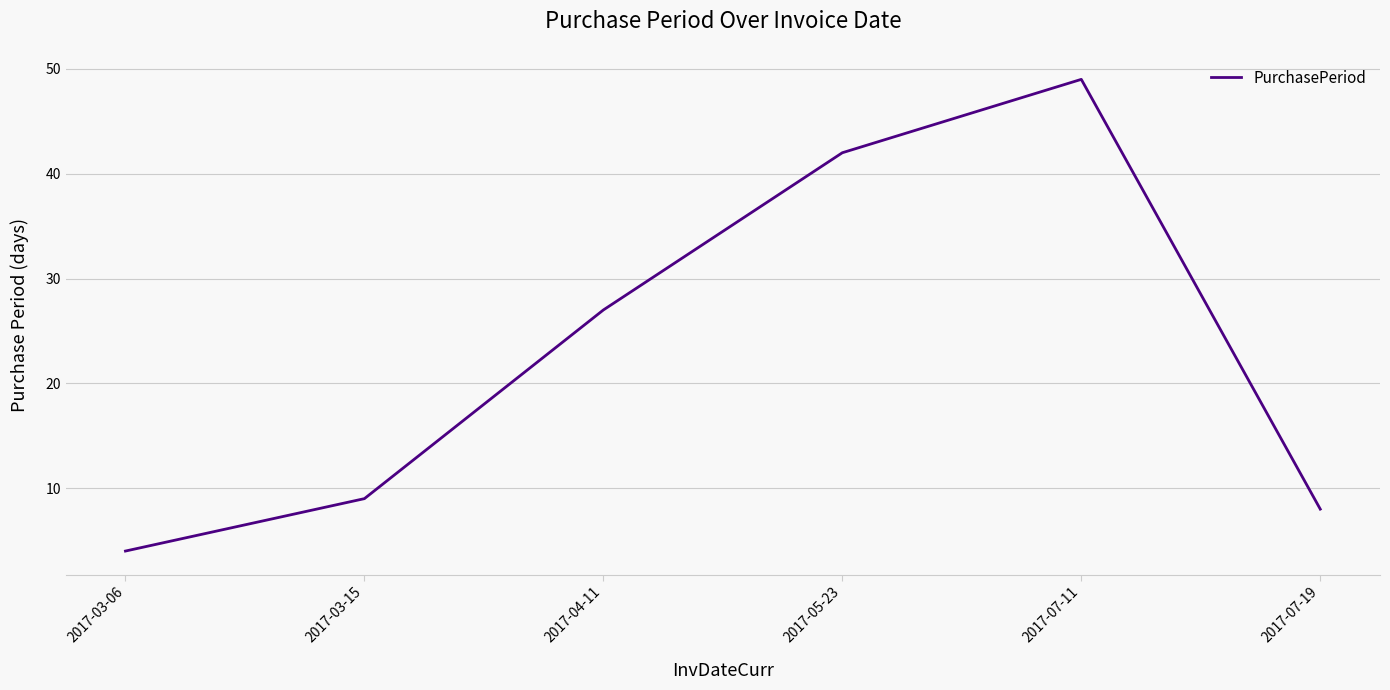

What position from the left is 2017-07-11?

5